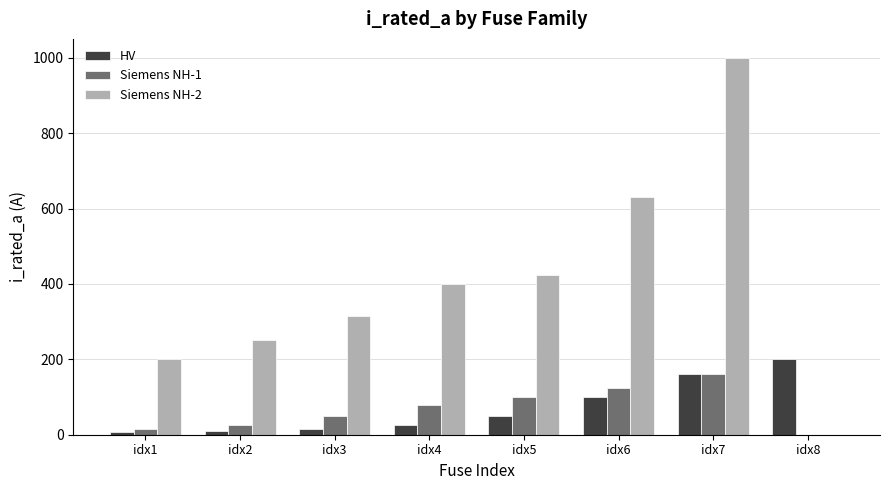

What is the maximum value shown in the chart?

1000.0